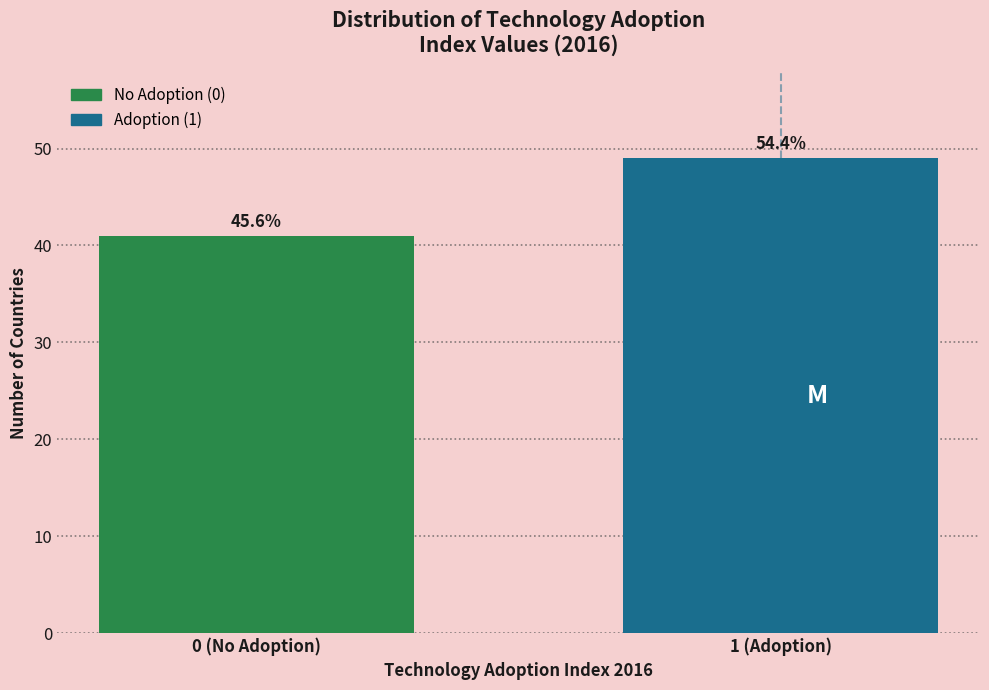

How many bars are there in total?

2